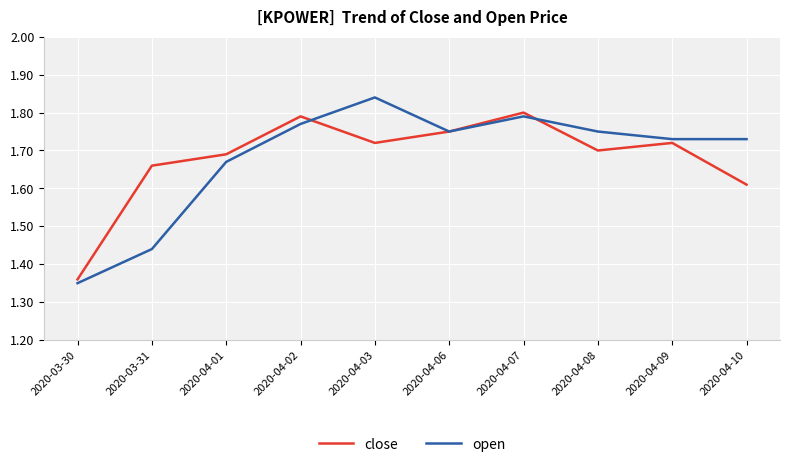

How many lines are shown in the chart?

2